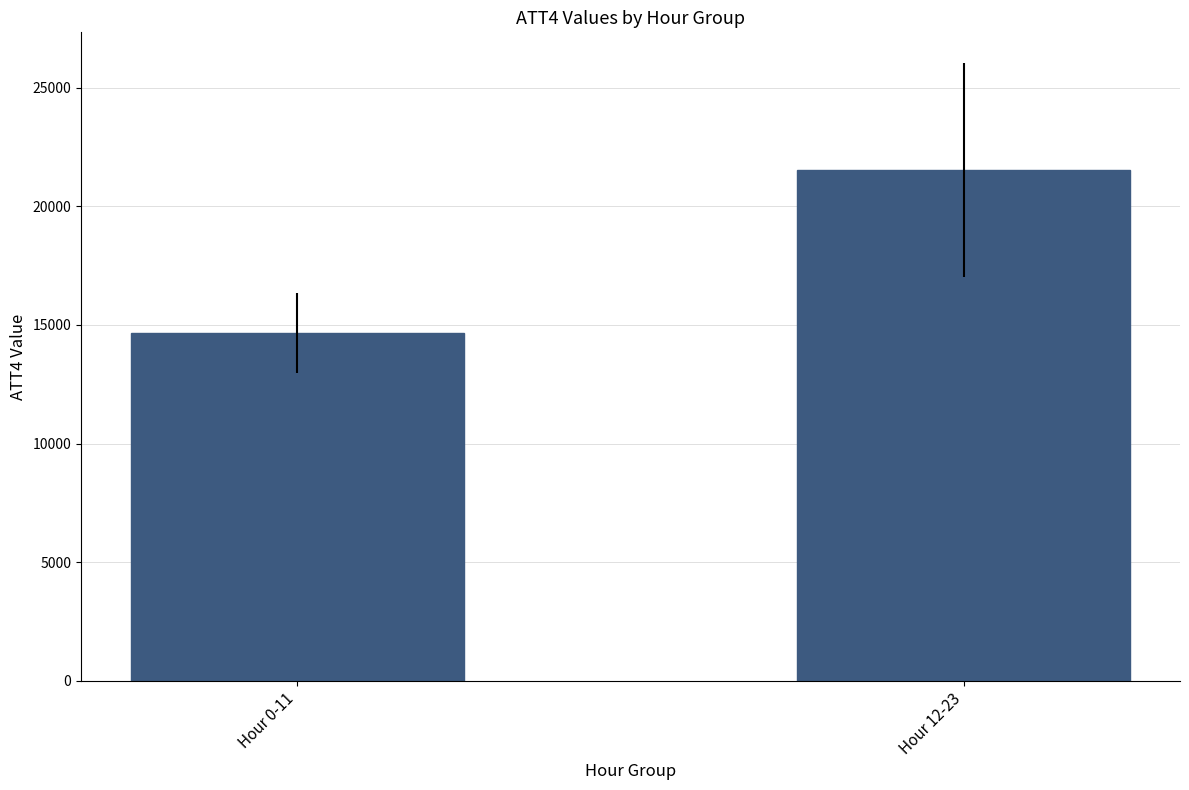

Reading right to left, list all the values displayed in this chart.

21533.3	14666.7